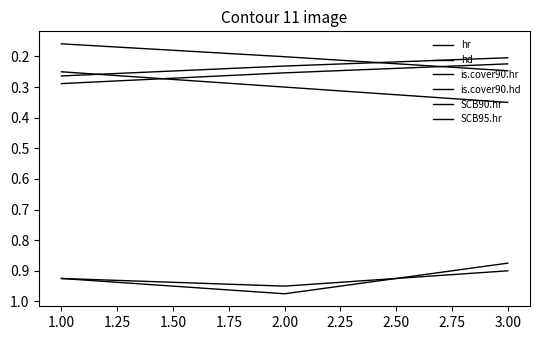

Is this an area chart (filled region under the line)?

No